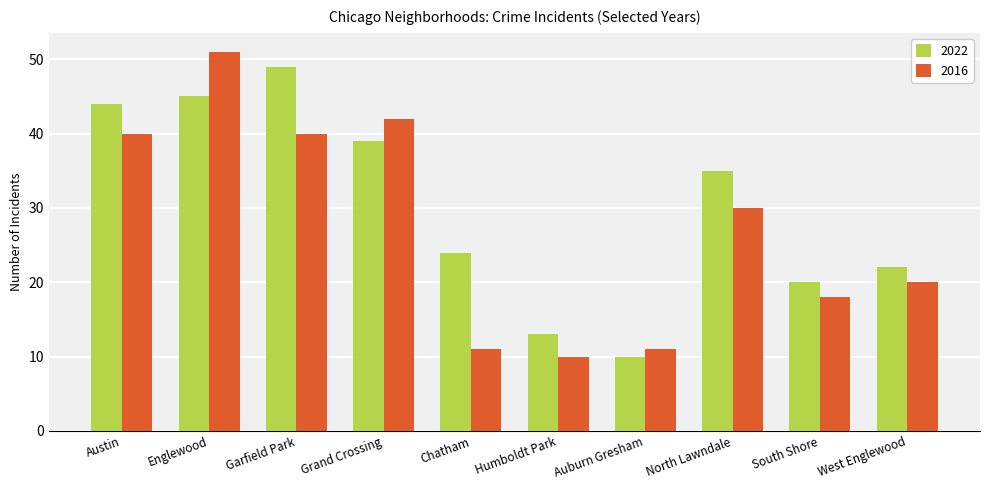

What is the maximum value shown in the chart?

51